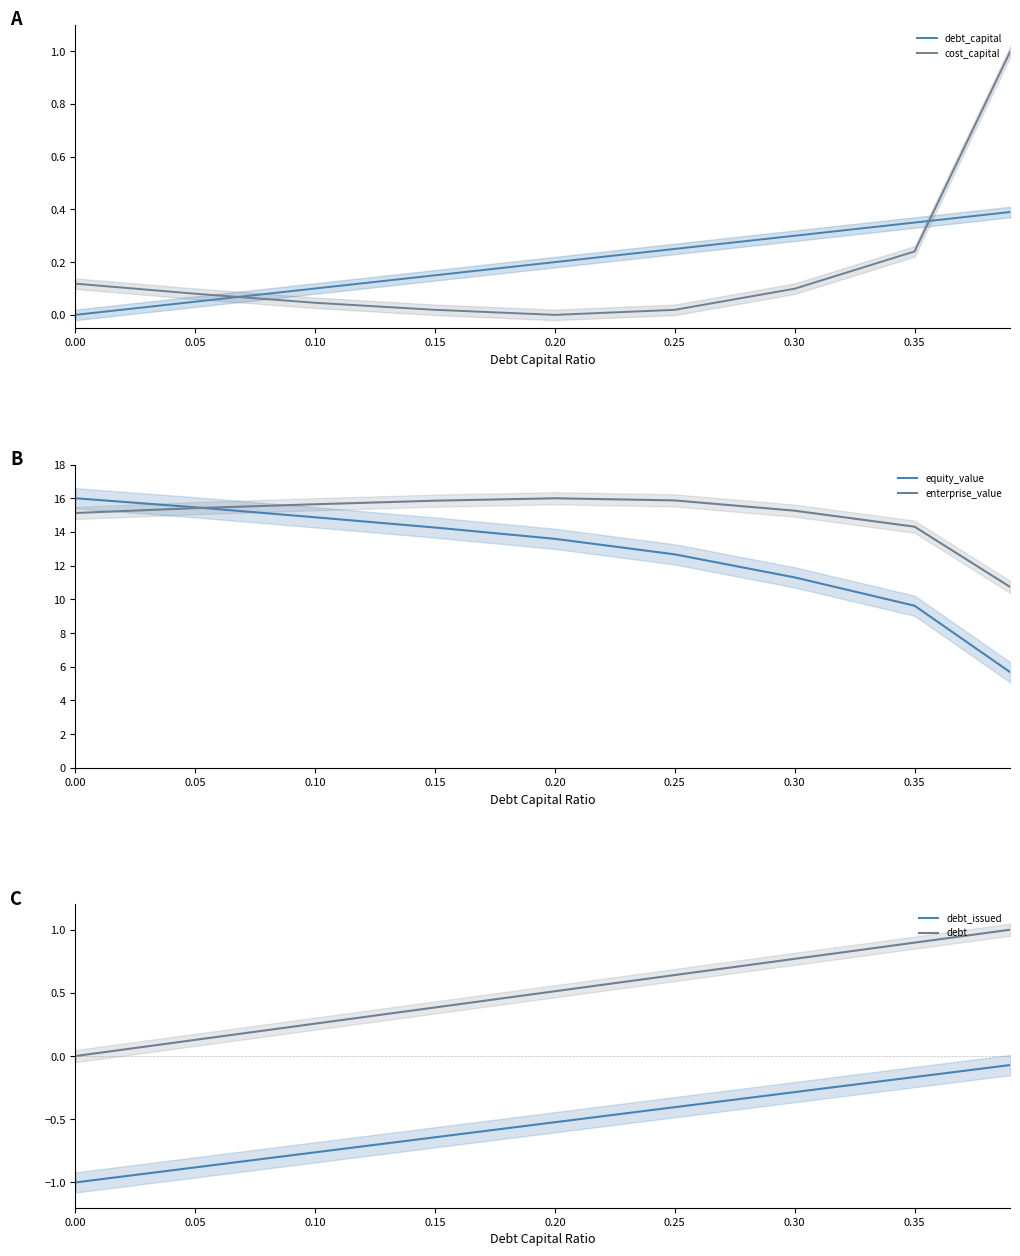

Reading left to right, extract all data points from this chart.

debt_capital: 0.0	0.1	0.1	0.1	0.2	0.2	0.3	0.3	0.4
cost_capital: 0.1	0.1	0.0	0.0	0.0	0.0	0.1	0.2	1.0
equity_value: 16.0	15.5	14.9	14.3	13.6	12.7	11.3	9.6	5.7
enterprise_value: 15.1	15.4	15.6	15.9	16.0	15.9	15.3	14.3	10.7
debt_issued: -1.0	-0.9	-0.8	-0.6	-0.5	-0.4	-0.3	-0.2	-0.1
debt: 0.0	0.1	0.3	0.4	0.5	0.6	0.8	0.9	1.0